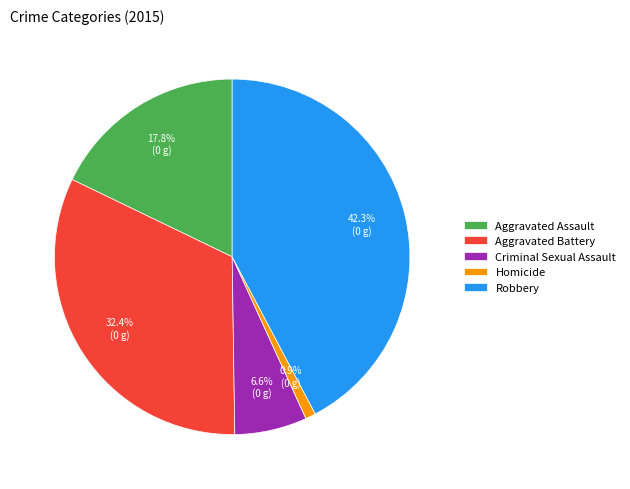

Is the sum of Robbery and Aggravated Assault greater than half?

Yes